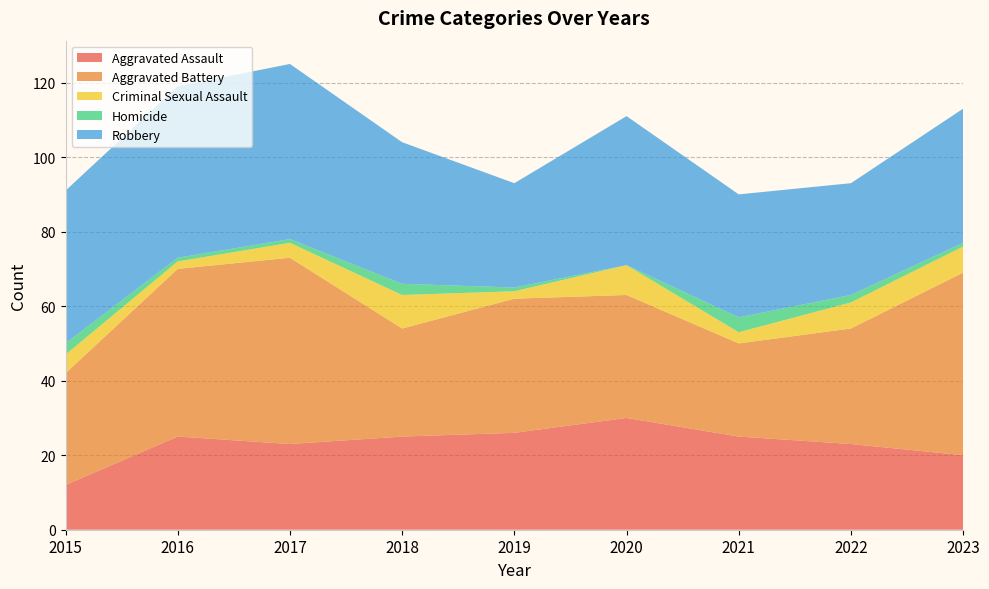

Reading left to right, extract all data points from this chart.

Aggravated Assault: 2015=12	2016=25	2017=23	2018=25	2019=26	2020=30	2021=25	2022=23	2023=20
Aggravated Battery: 2015=30	2016=45	2017=50	2018=29	2019=36	2020=33	2021=25	2022=31	2023=49
Criminal Sexual Assault: 2015=5	2016=2	2017=4	2018=9	2019=2	2020=8	2021=3	2022=7	2023=7
Homicide: 2015=3	2016=1	2017=1	2018=3	2019=1	2020=0	2021=4	2022=2	2023=1
Robbery: 2015=41	2016=46	2017=47	2018=38	2019=28	2020=40	2021=33	2022=30	2023=36